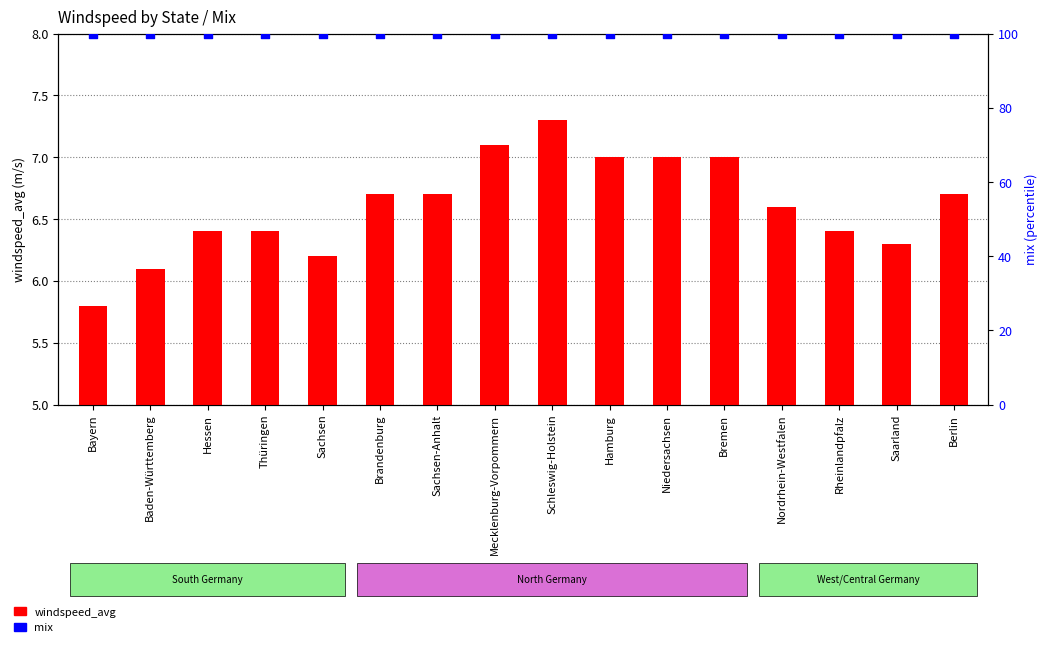

What are all the series names shown in the legend?

windspeed_avg, mix